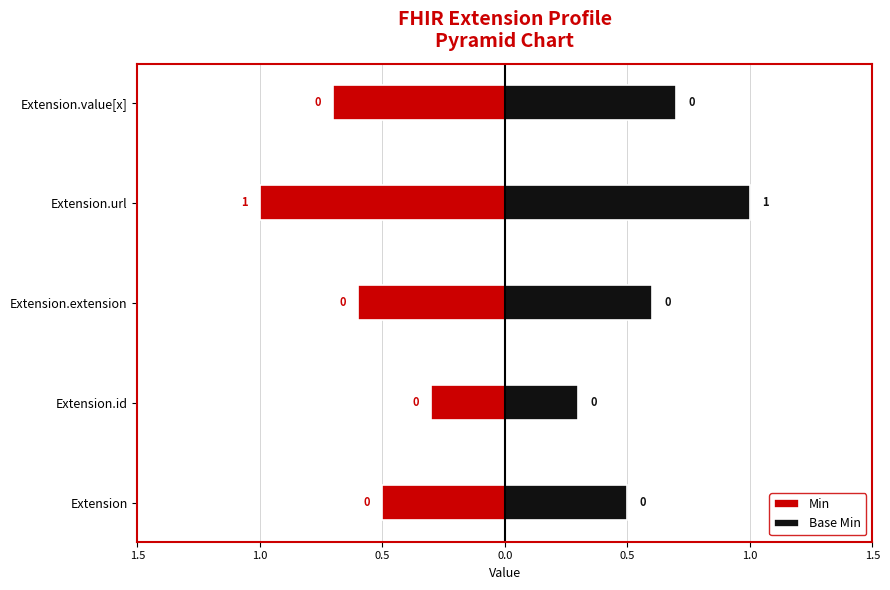

Rank the series by their average value, from lowest to highest.

Min, Base Min